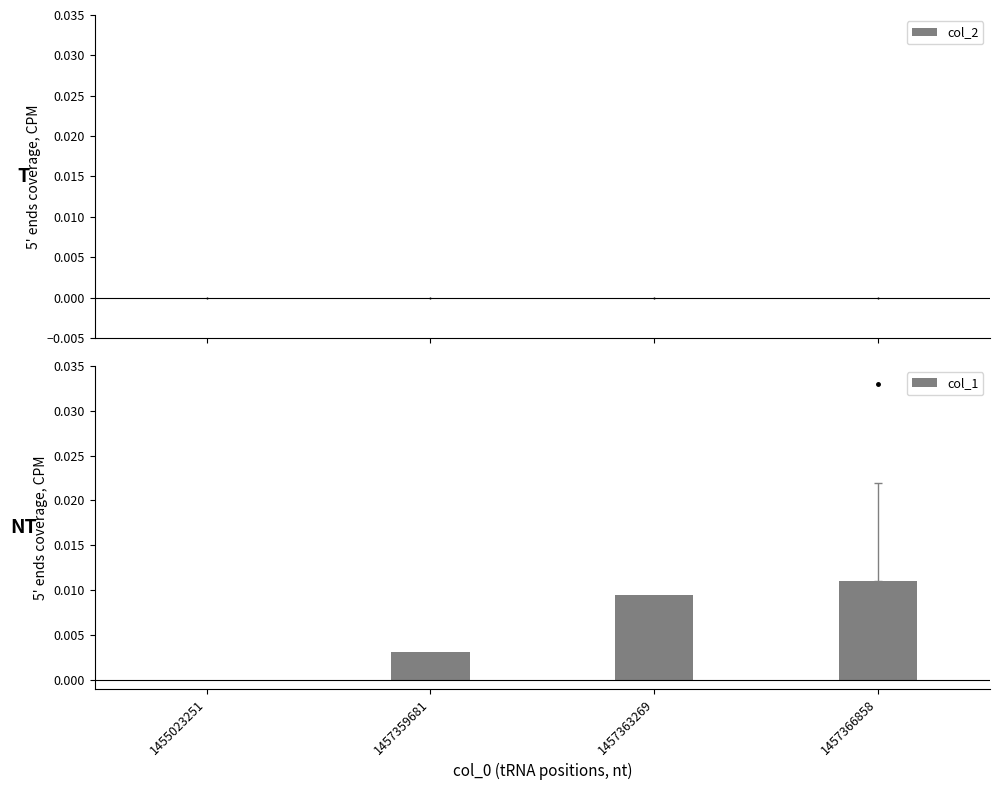

How many series are shown in this chart?

1